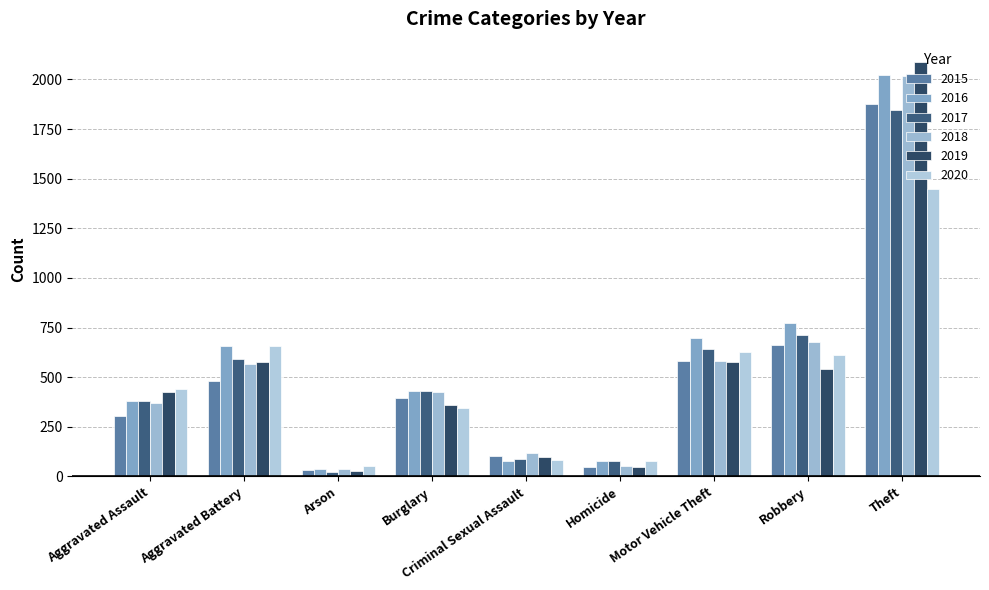

Rank the series by their maximum value, from highest to lowest.

2019, 2016, 2018, 2015, 2017, 2020